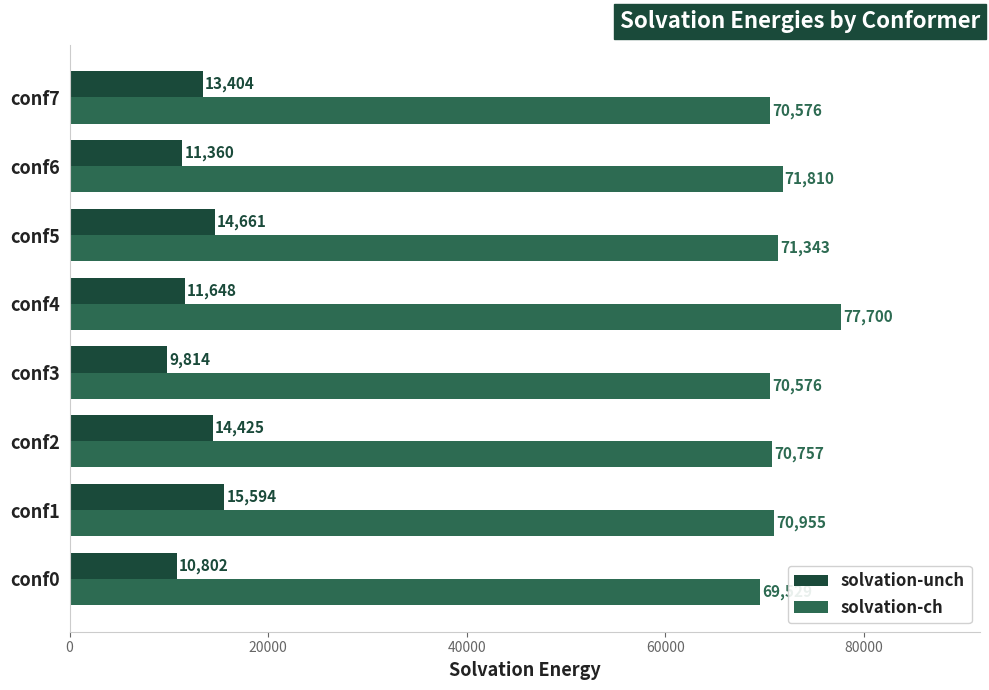

What is the approximate value of solvation-unch at conf1?

15594.3